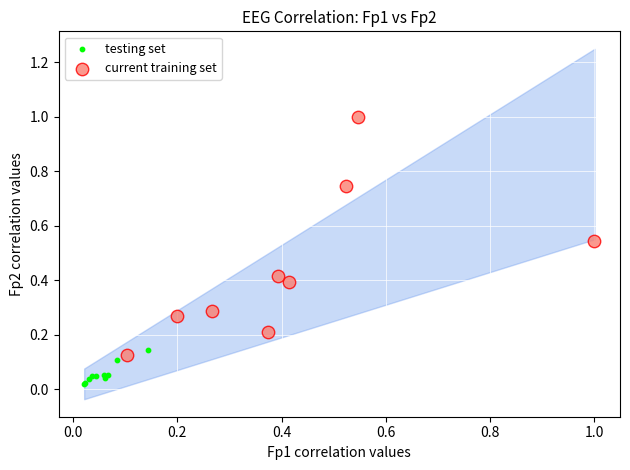

Which series reaches the maximum Y coordinate?

current training set